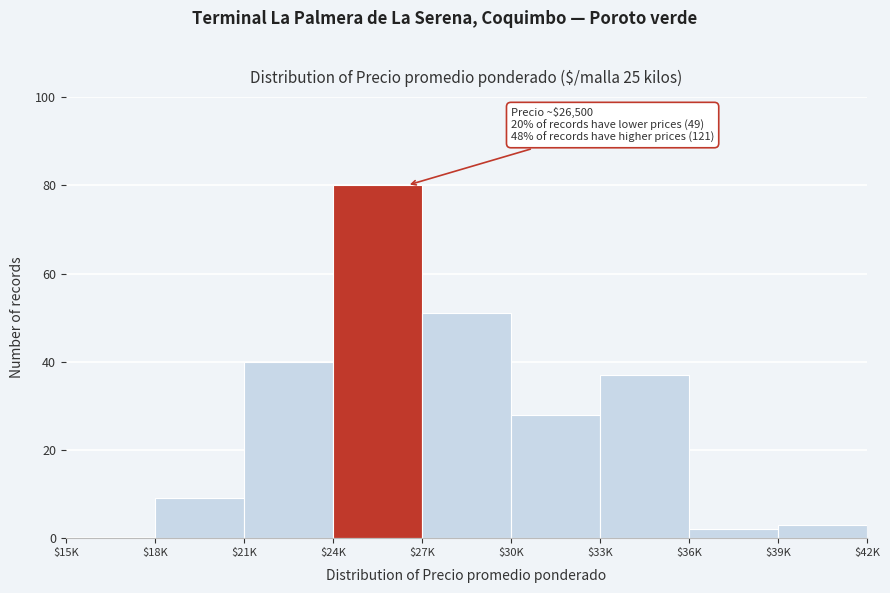

What is the maximum value shown in the chart?

80